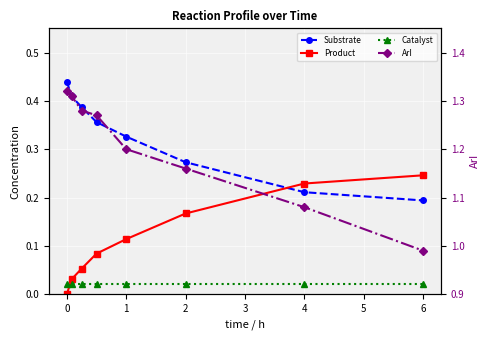

The Product series shows 0.1 at 1. True or false?

True